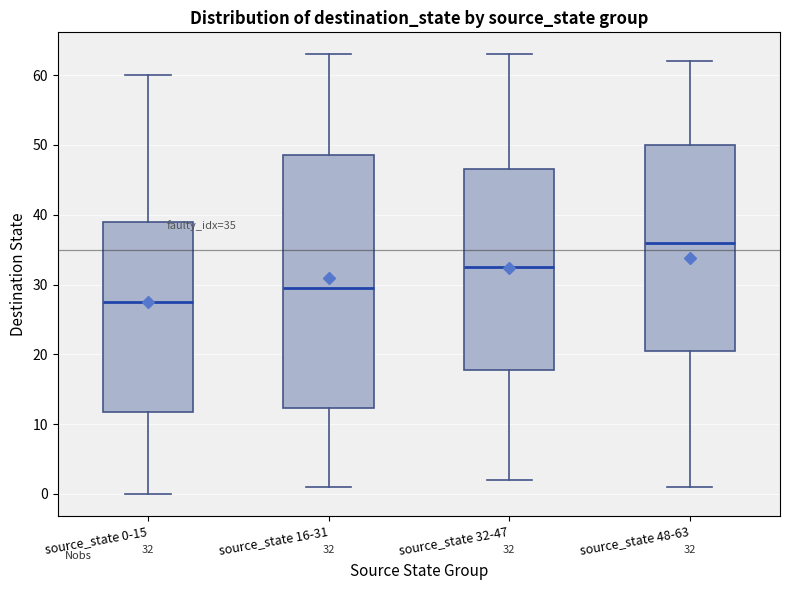

Which box has the highest median line?

source_state 48-63